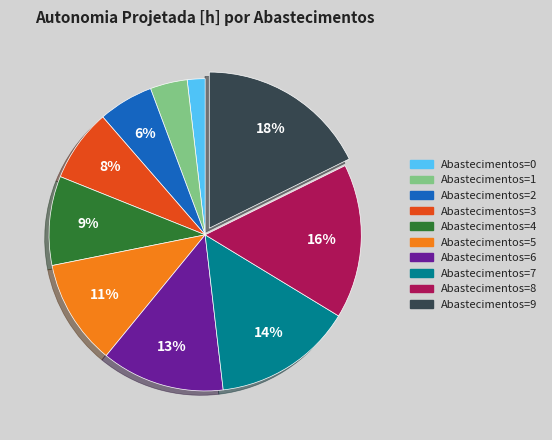

Count the number of slices in the pie.

10